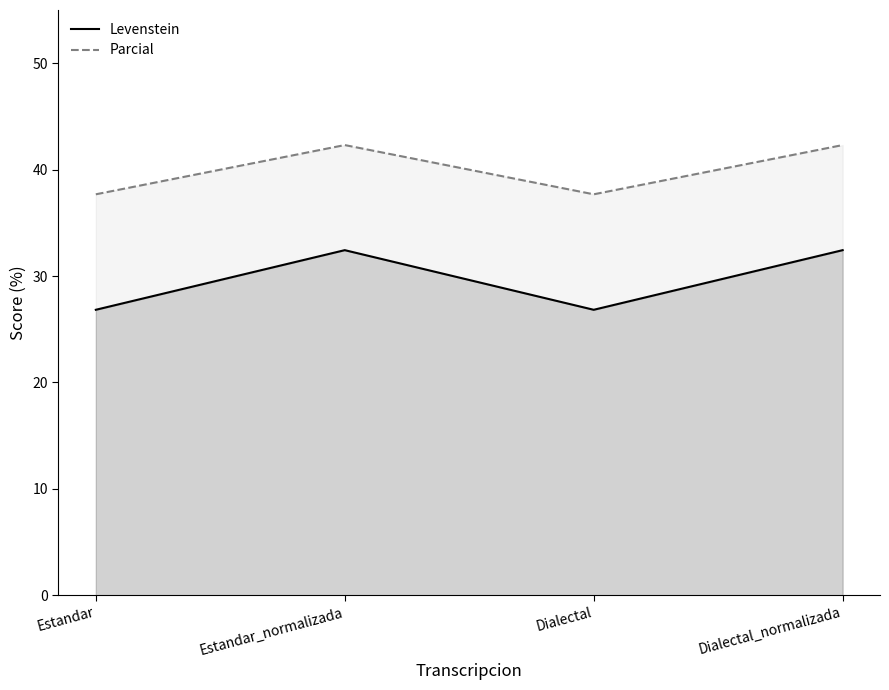

What is the difference between the highest and lowest values at Dialectal?

10.9